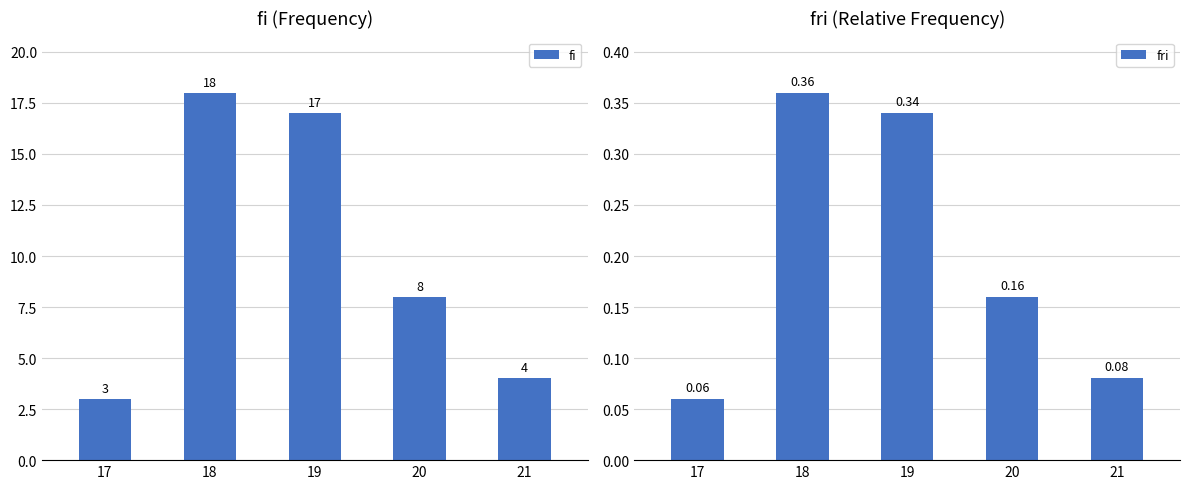

Between 17 and 19, which series saw the biggest shift?

fi